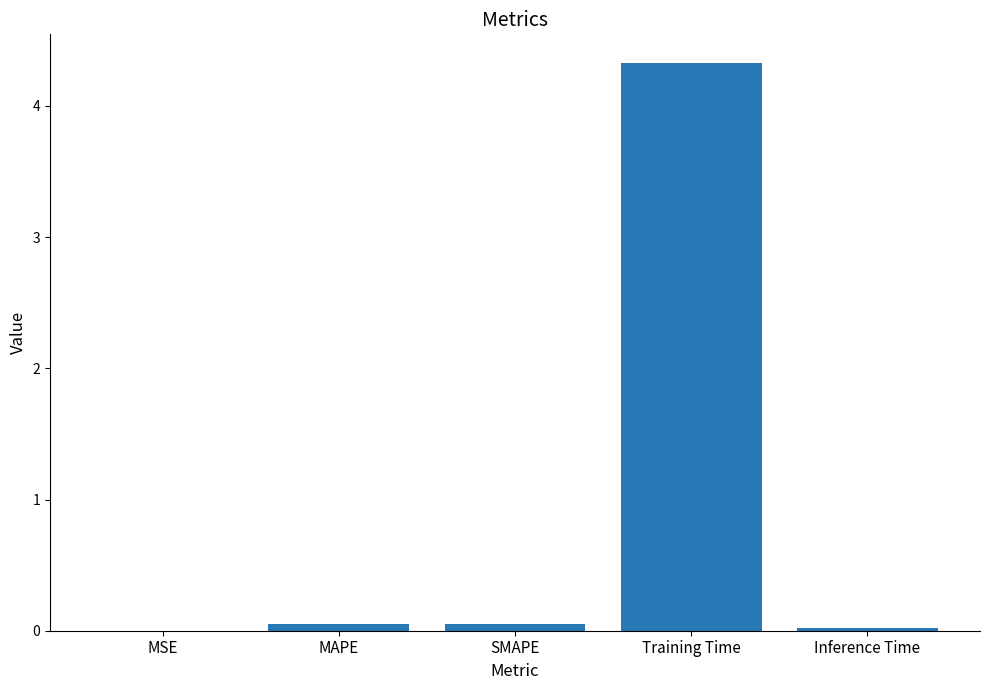

True or false: the data shows 4.3 at Training Time.

True